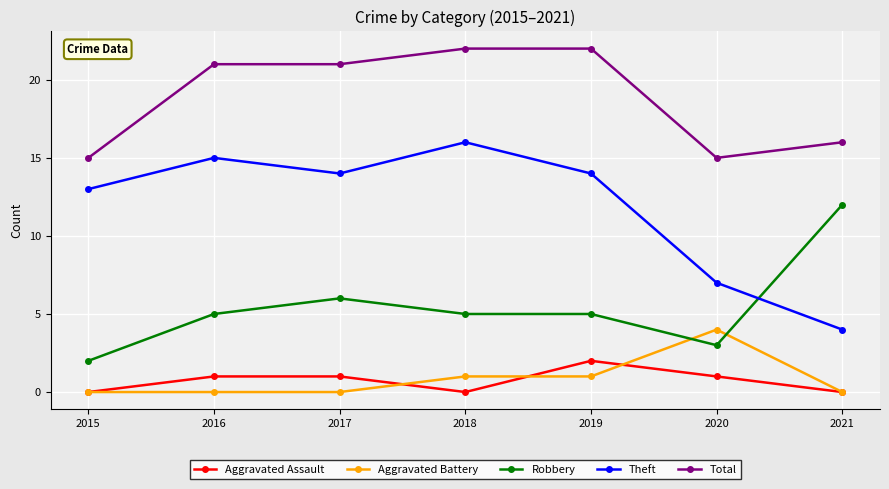

At 2017, list the series in order from largest to smallest.

Total, Theft, Robbery, Aggravated Assault, Aggravated Battery